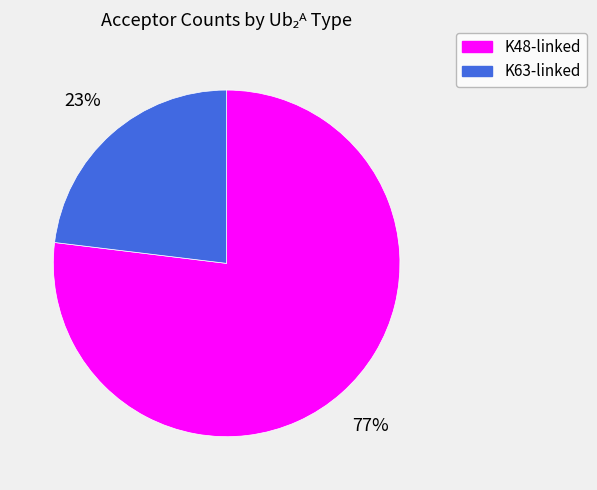

To the nearest percent, what portion does K48-linked represent?

77%